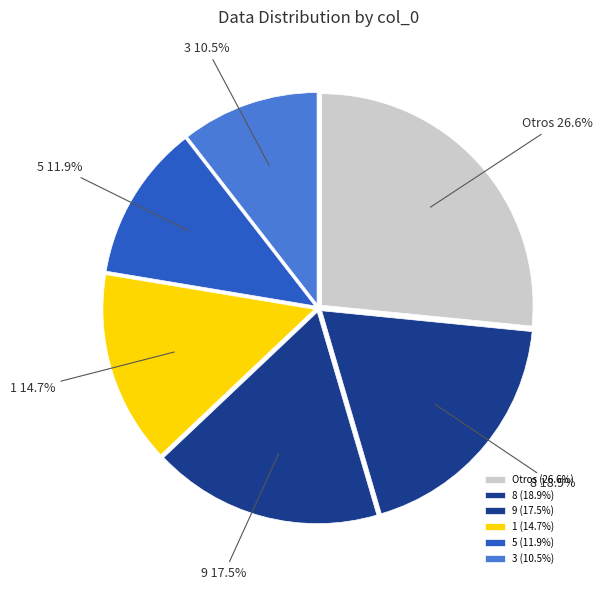

What is the smallest slice in the pie chart?

3